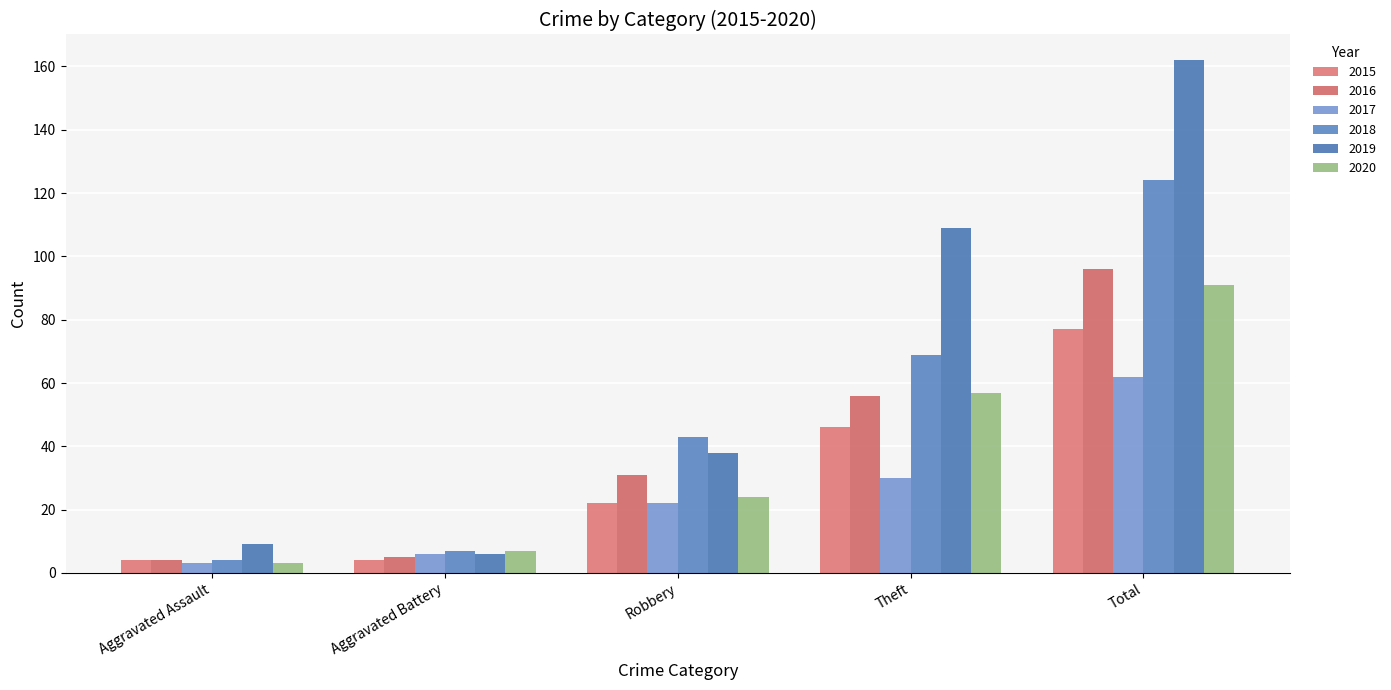

What is the sum of all 2020 values?

182